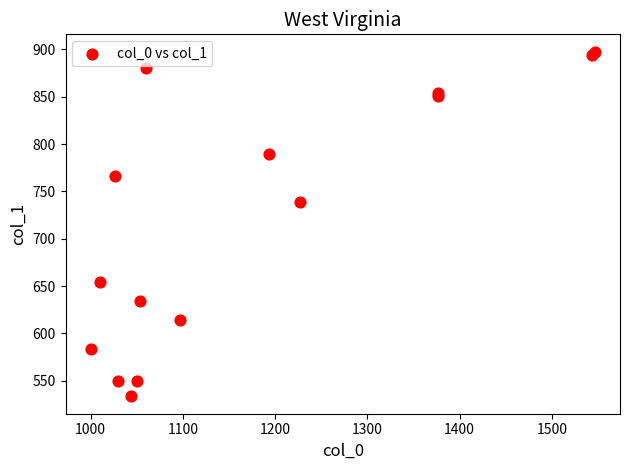

What Y value in the scatter plot is closest to 715?

739.1